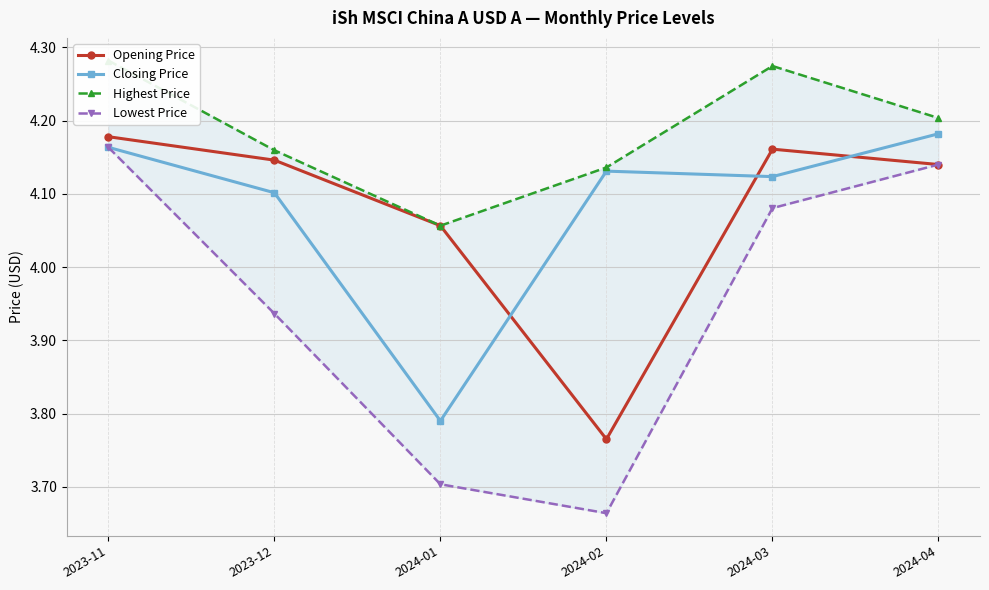

What is the label of the 5th point from the right?

2023-12